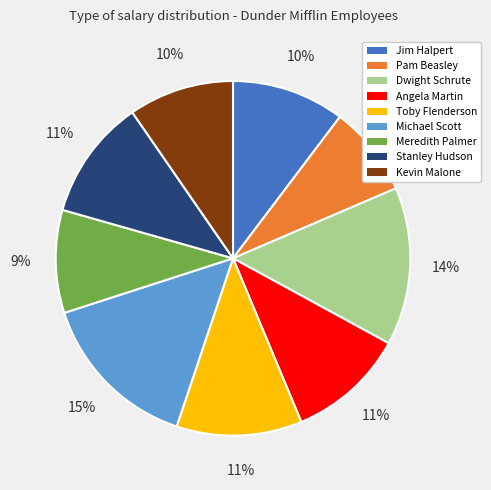

Which has a higher value, Meredith Palmer or Jim Halpert?

Jim Halpert